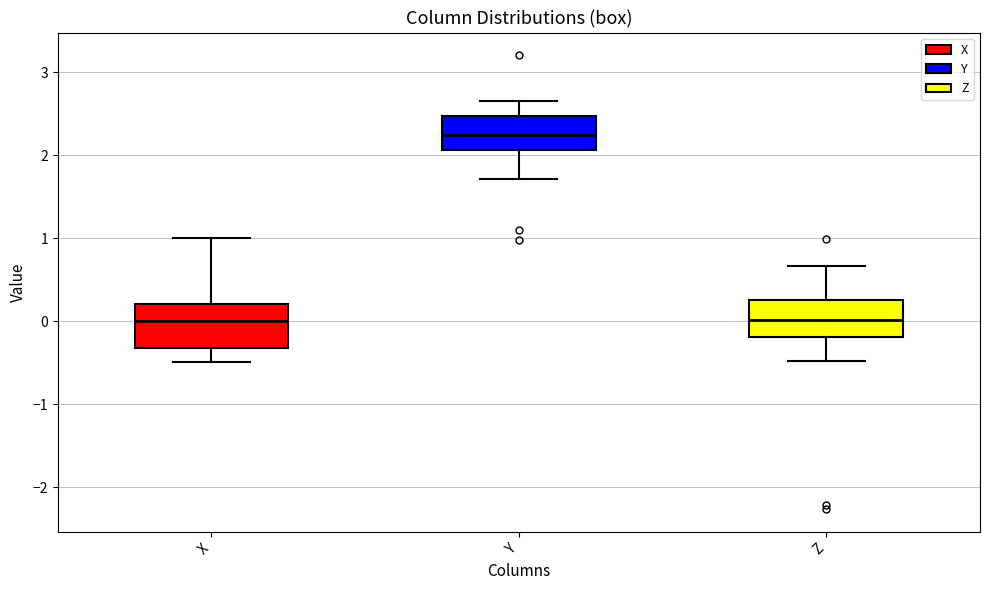

Reading left to right, read every box against the y-axis: the position of its median line, the range the box covers, and the ends of its whiskers. The values are not printed on the chart, so give them approximately, as read against the axis.

X: median 0.0, box -0.3 to 0.2, whiskers -0.5 to 1.0
Y: median 2.2, box 2.1 to 2.5, whiskers 1.7 to 2.7
Z: median 0.0, box -0.2 to 0.3, whiskers -0.5 to 0.7